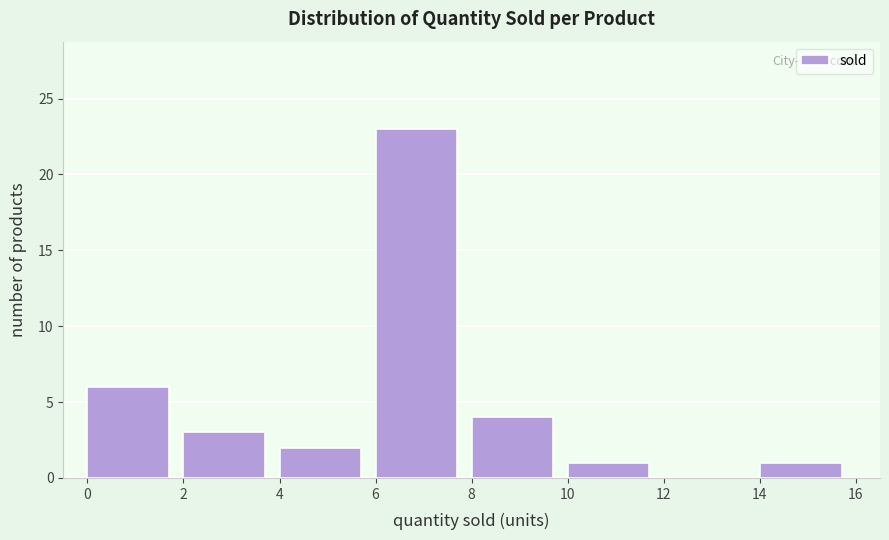

How tall is the bar that spans 14 to 16 on the x-axis? The values are not printed on the chart, so give them approximately, as read against the axis.

1